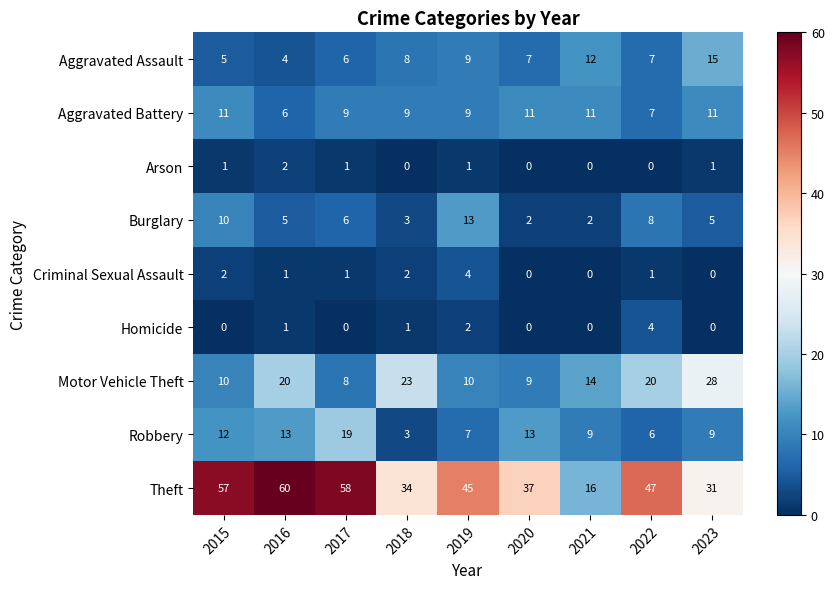

At how many categories does at least one series exceed 32?

7